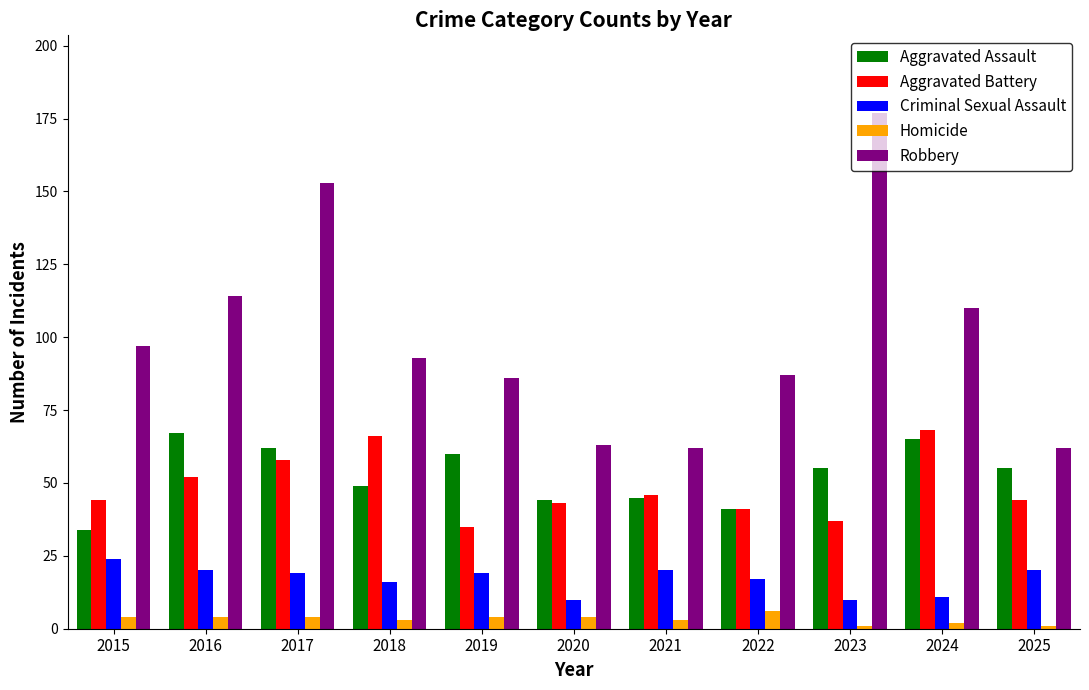

What is the maximum value shown in the chart?

177